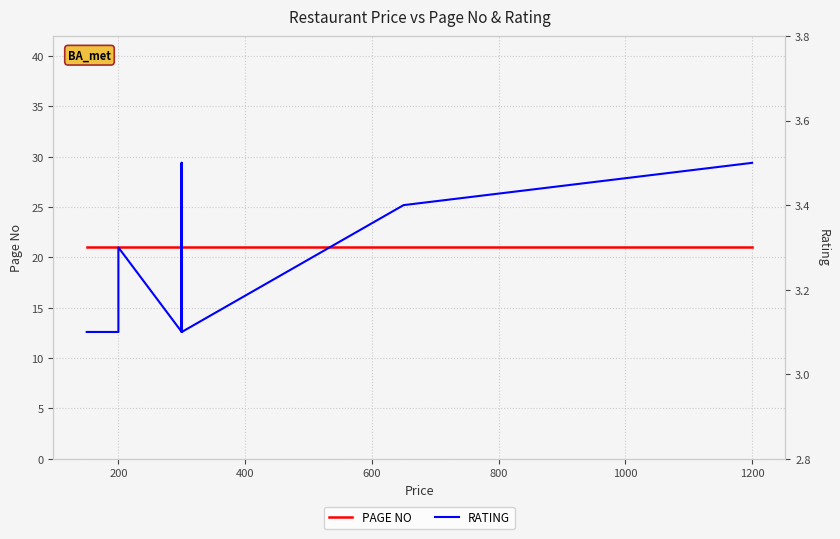

What is the label of the 12th point from the left?

1200